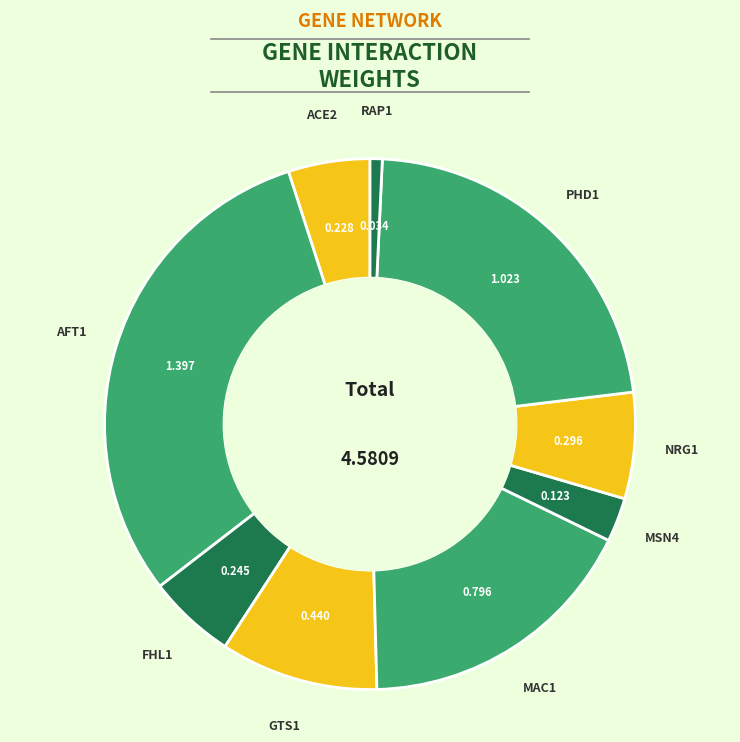

How many slices are in this pie chart?

9